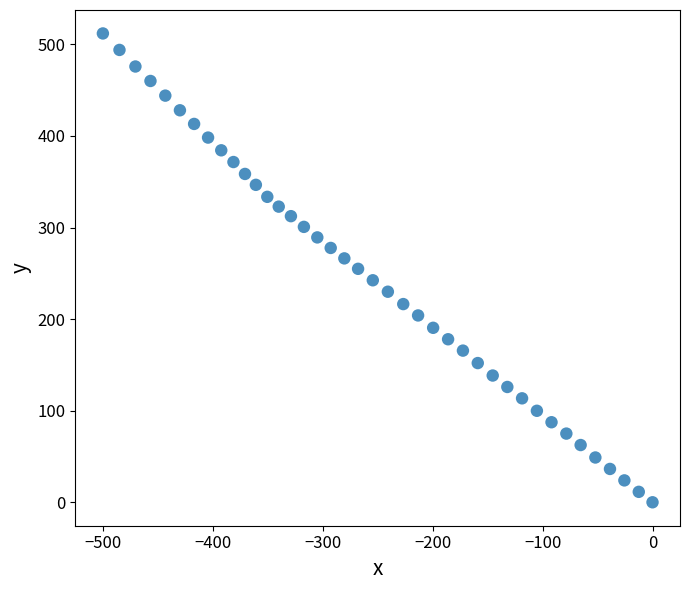

What is the range of Y values (max minus min)?

511.9